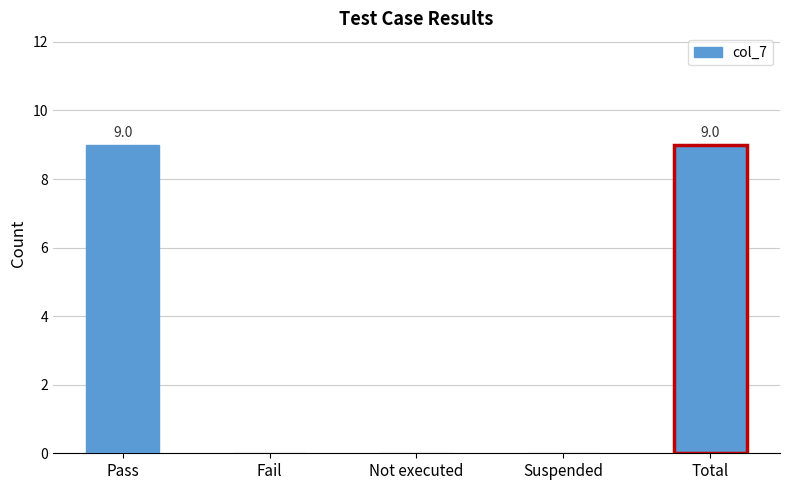

What is the sum of all values?

18